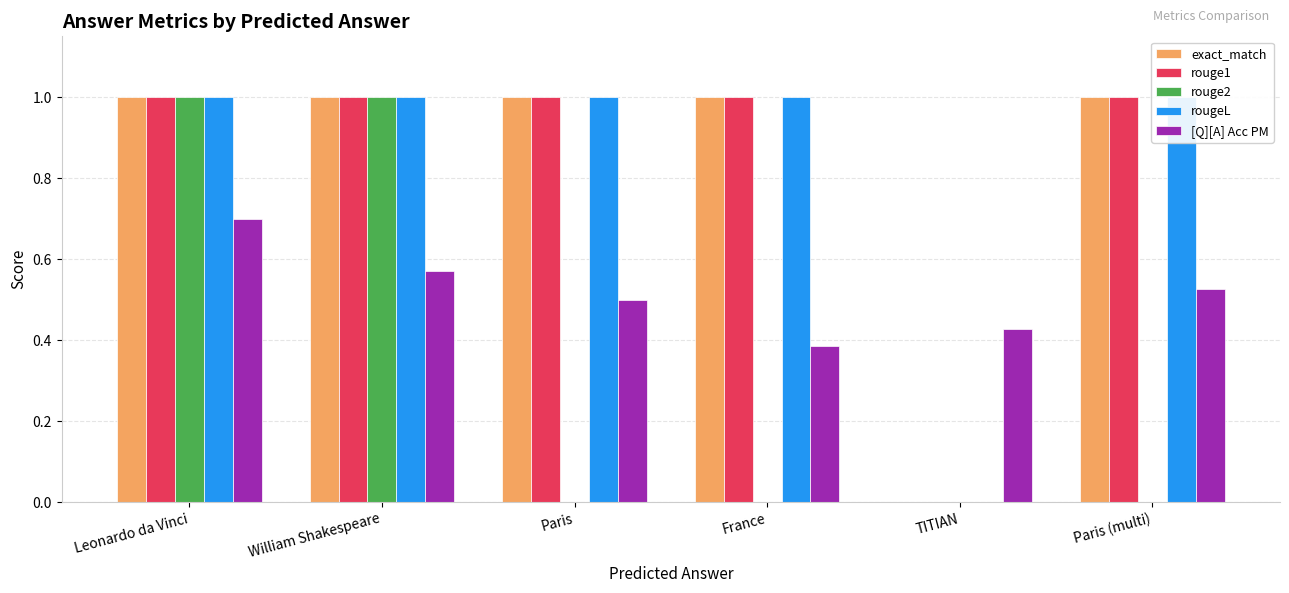

At which category is the sum across all series the highest?

Leonardo da Vinci